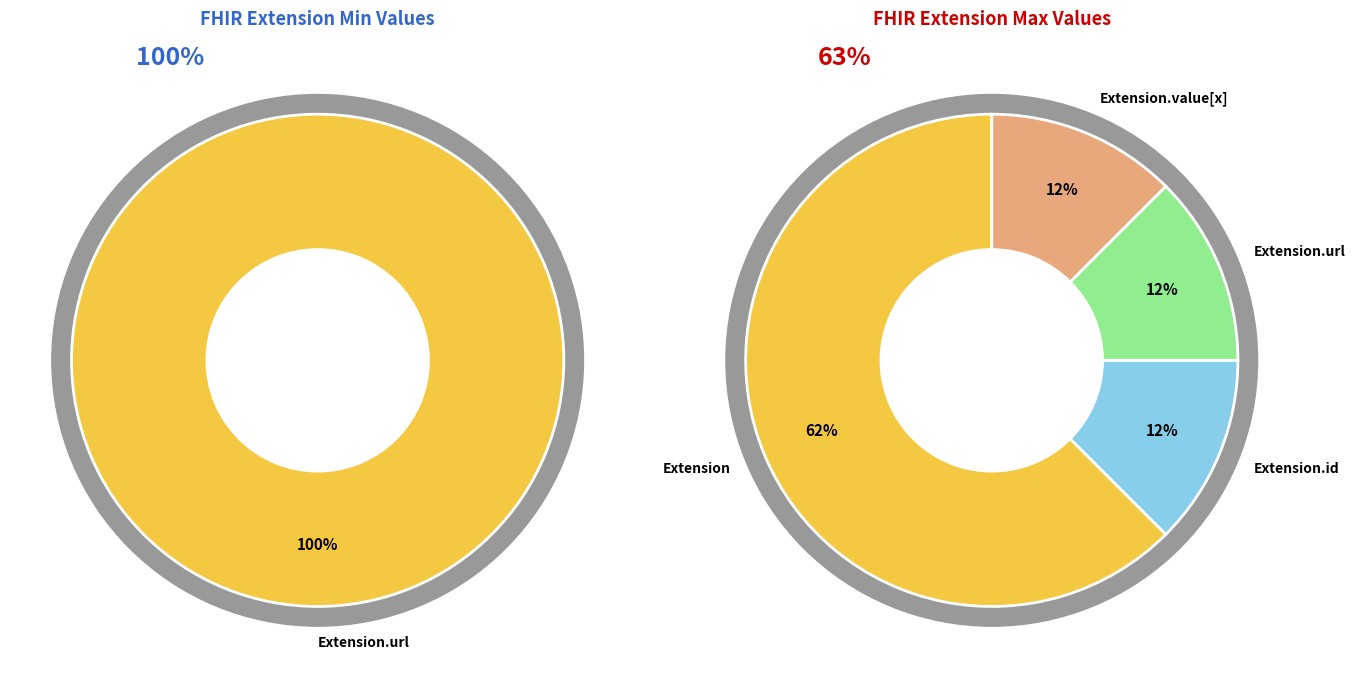

True or false: Extension accounts for 0% of the total.

True